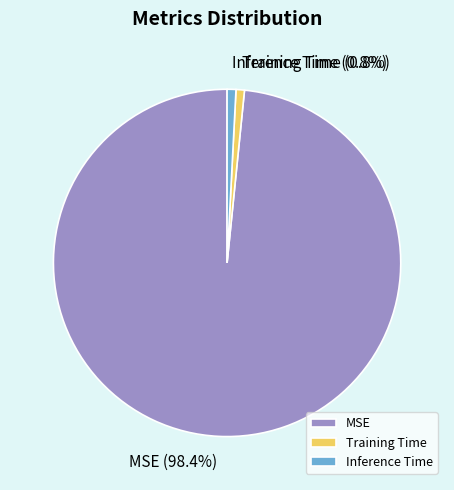

Count the number of slices in the pie.

3